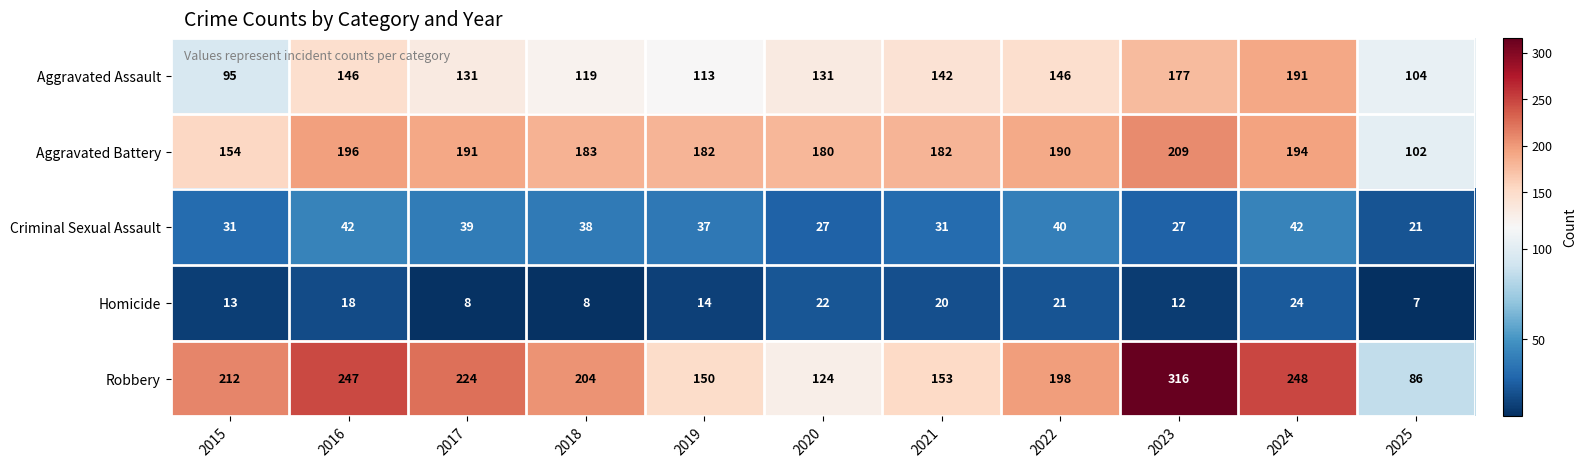

What is the difference between the maximum and minimum values in the Robbery series?

230